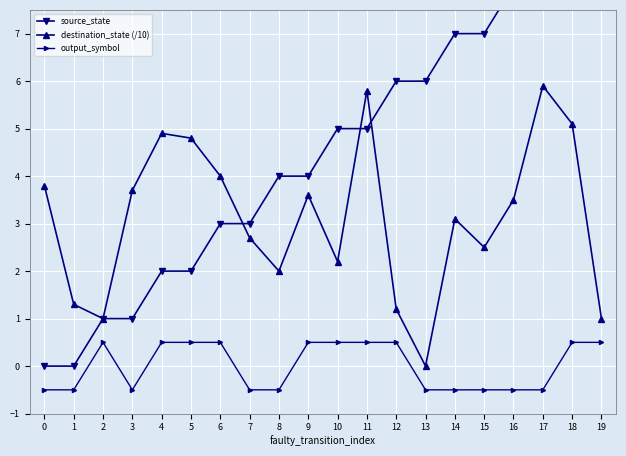

Is the value of output_symbol at 6 greater than the value of destination_state (/10) at 6?

No